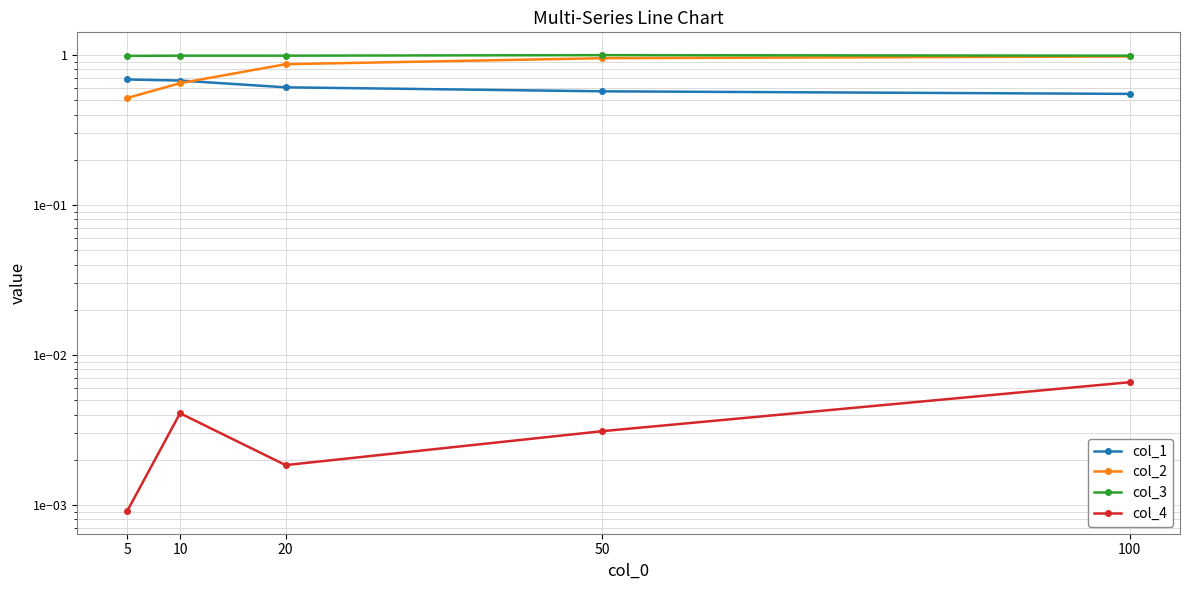

How many categories are shown in the chart?

5